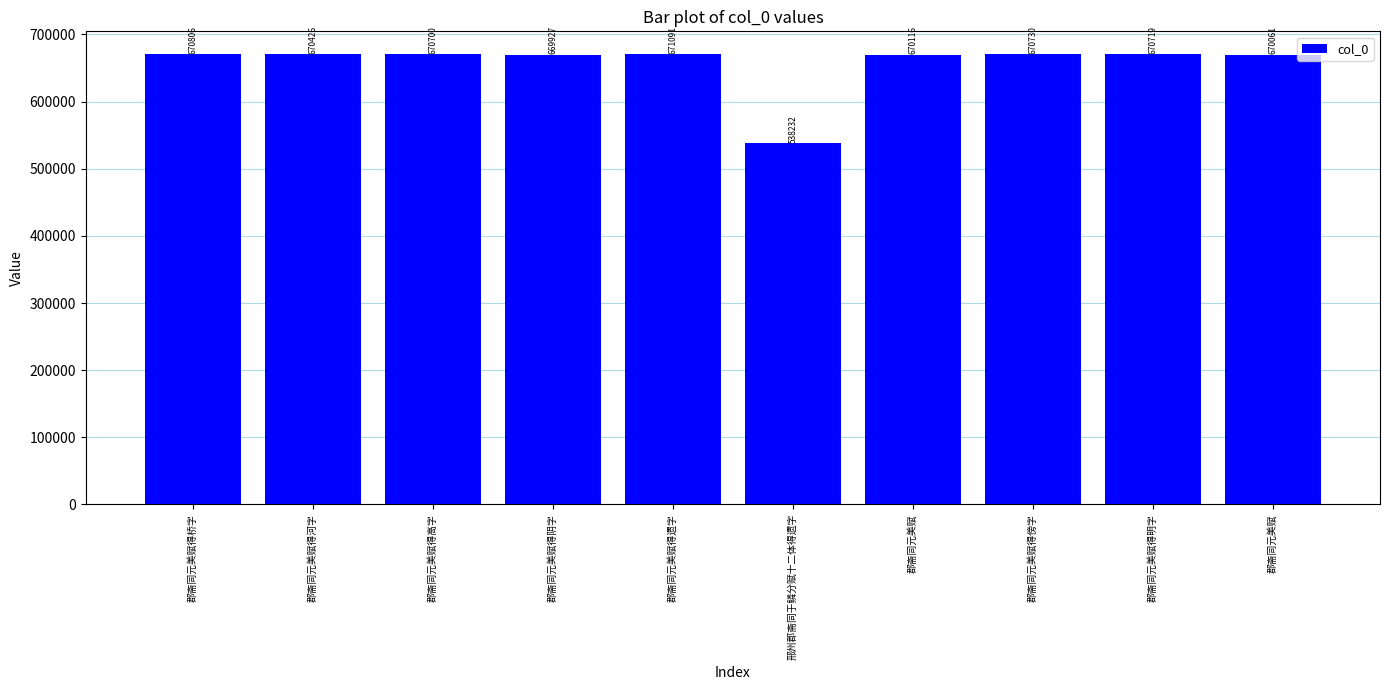

Which label corresponds to the largest value in the chart?

郡斋同元美赋得遗字